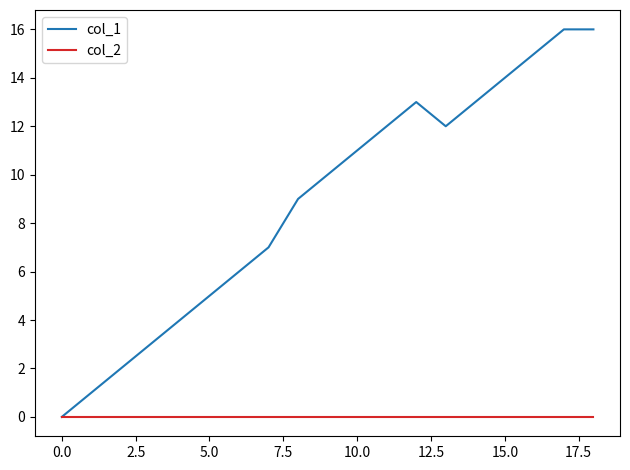

What is the greatest value displayed?

16